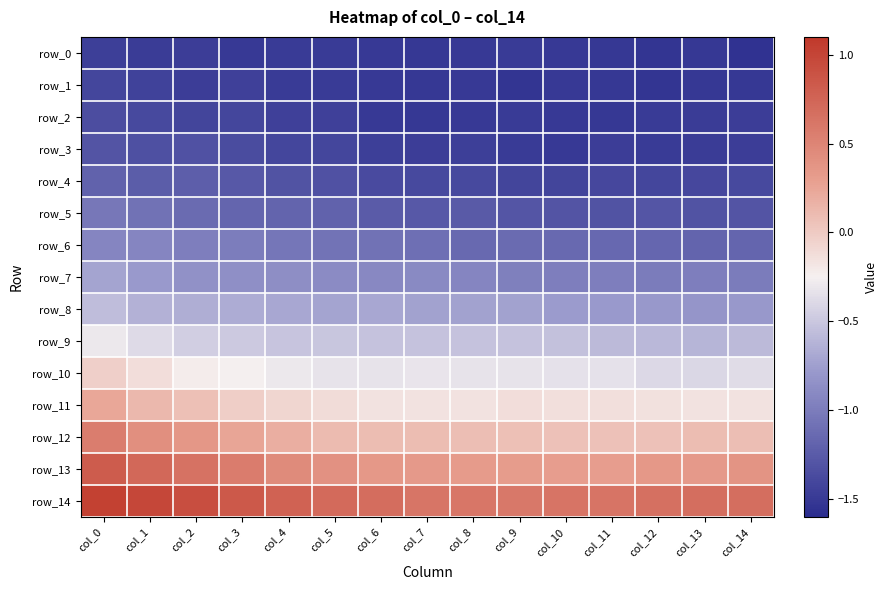

What is the greatest value displayed?

1.0